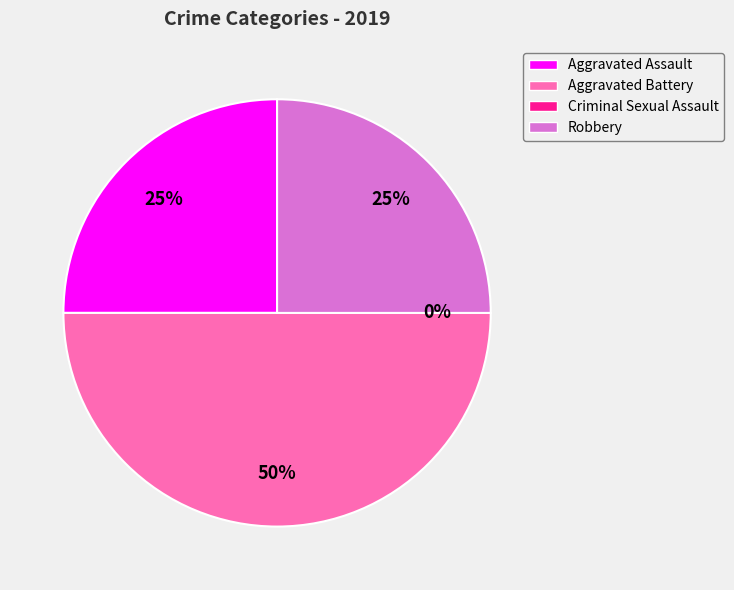

The Robbery slice represents 35% of the pie. True or false?

False